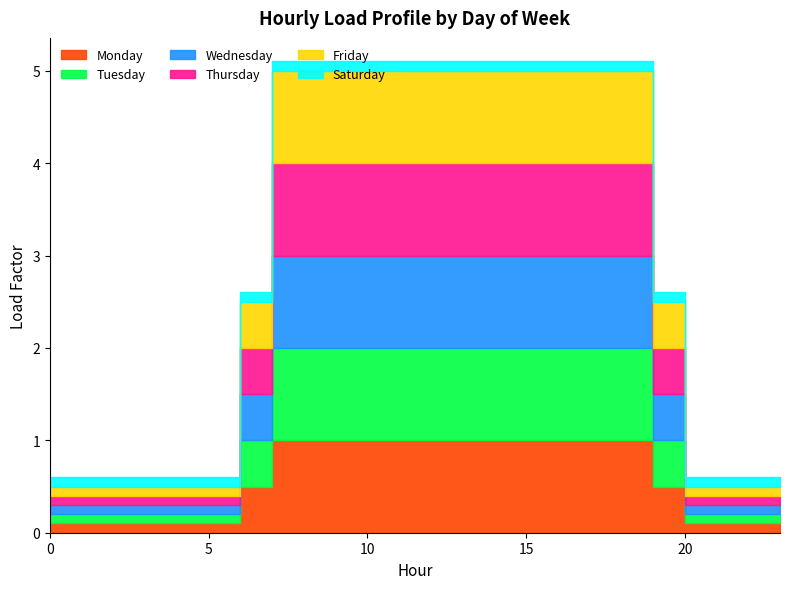

How many lines are shown in the chart?

6